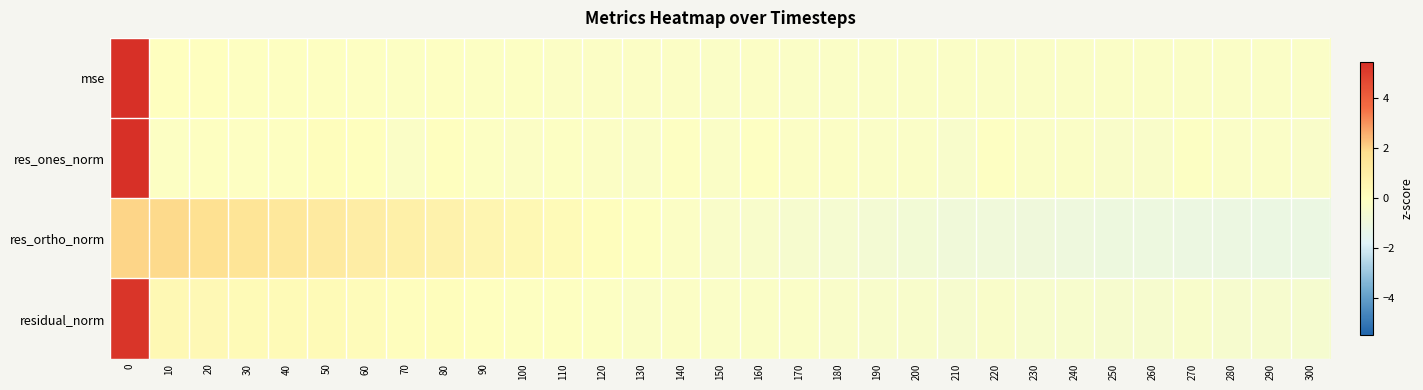

What is the difference between the highest and lowest values at 280?

0.8